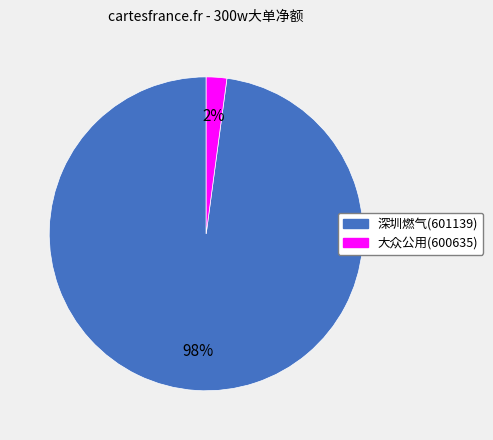

What percentage is the 深圳燃气(601139) slice, to the nearest percent?

98%